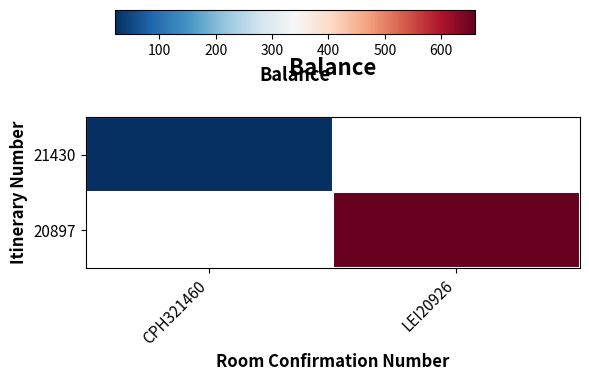

How many categories are shown in the chart?

2